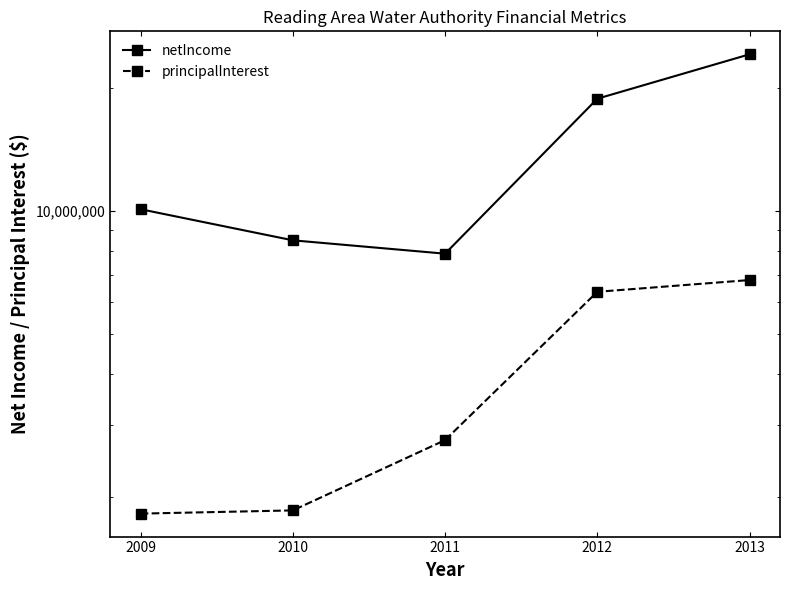

Reading left to right, list all the values displayed in this chart.

netIncome: 2009=10109865	2010=8487815	2011=7873303	2012=18827088	2013=24170306
principalInterest: 2009=1824228	2010=1857454	2011=2758327	2012=6353644	2013=6788136